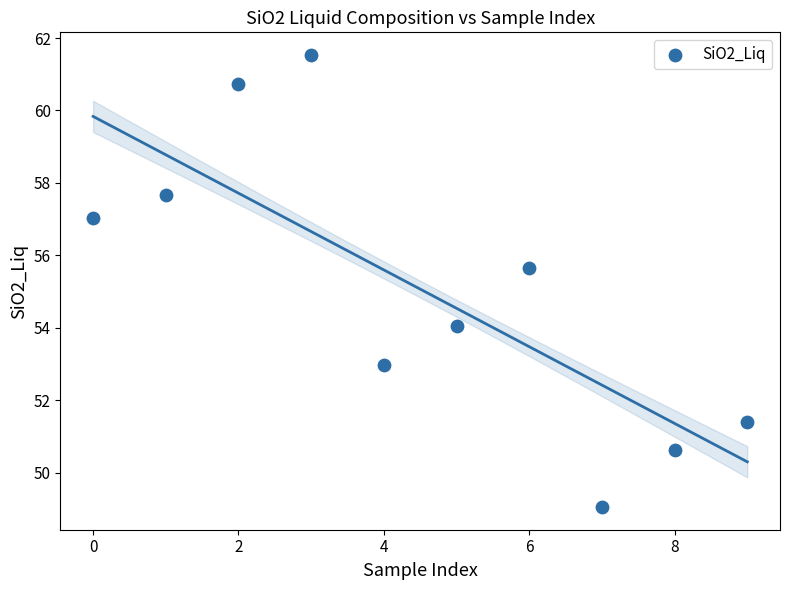

What is the average Y value?

55.1